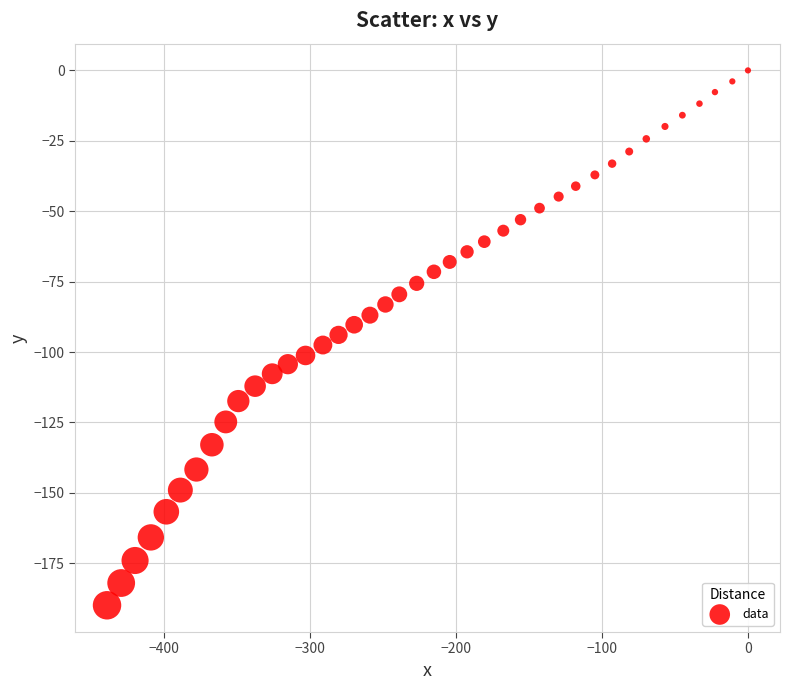

What is the range of Y values (max minus min)?

189.9